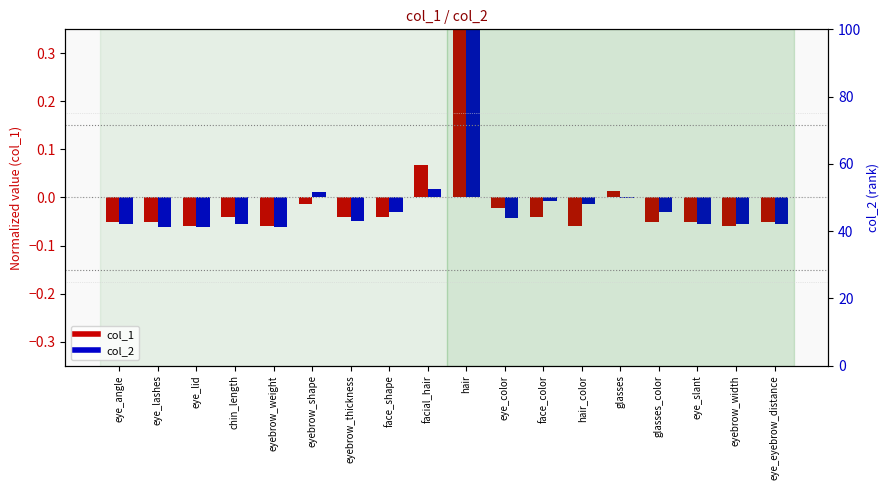

Rank the series by their average value, from lowest to highest.

col_2, col_1